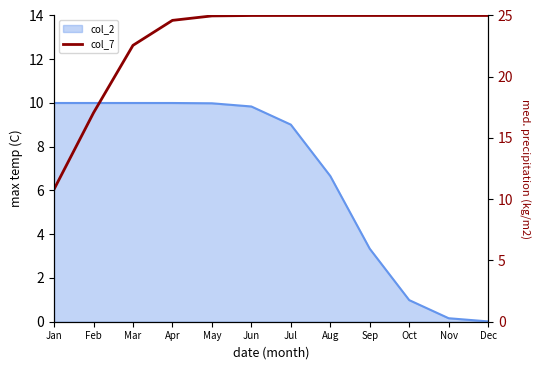

Does the chart display data point markers on the line(s)?

No